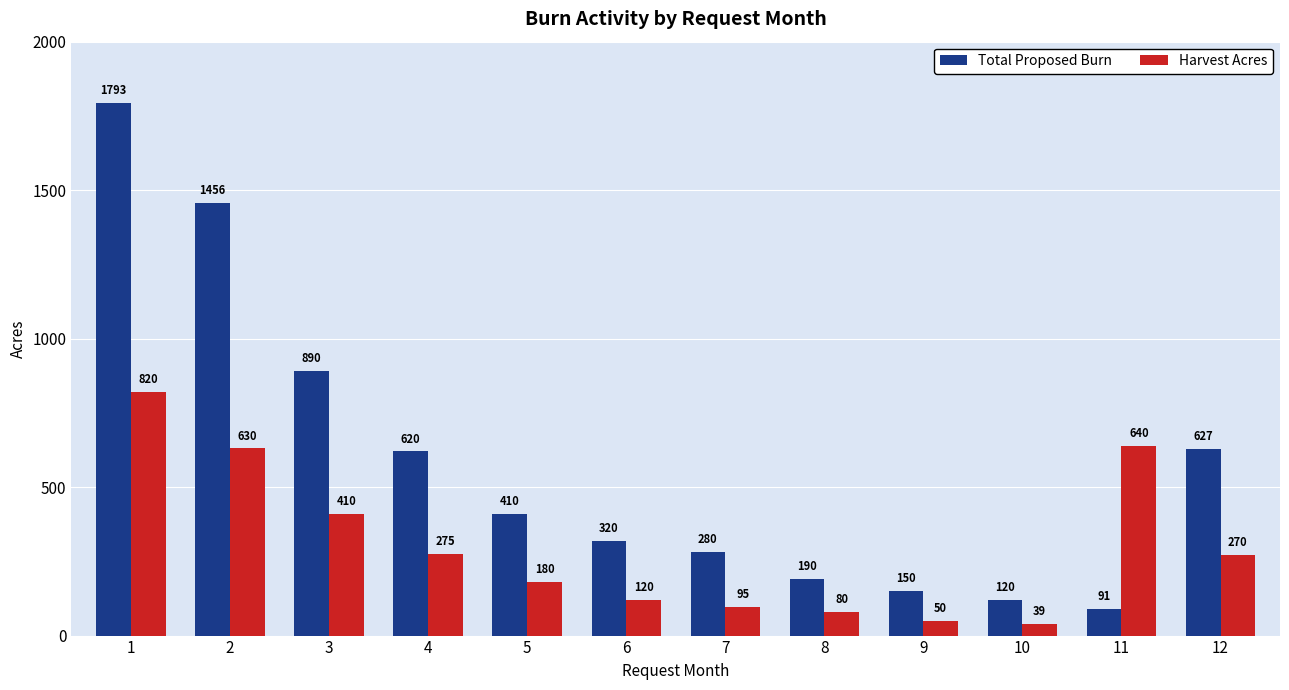

True or false: Total Proposed Burn has a value of 234 at 12.

False